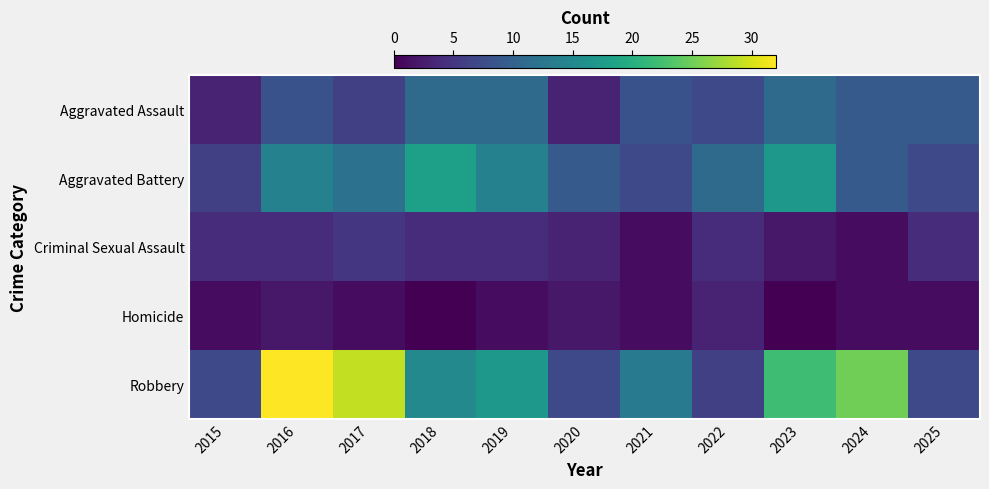

Rank the series at 2020 from highest to lowest value.

Aggravated Battery, Robbery, Aggravated Assault, Criminal Sexual Assault, Homicide